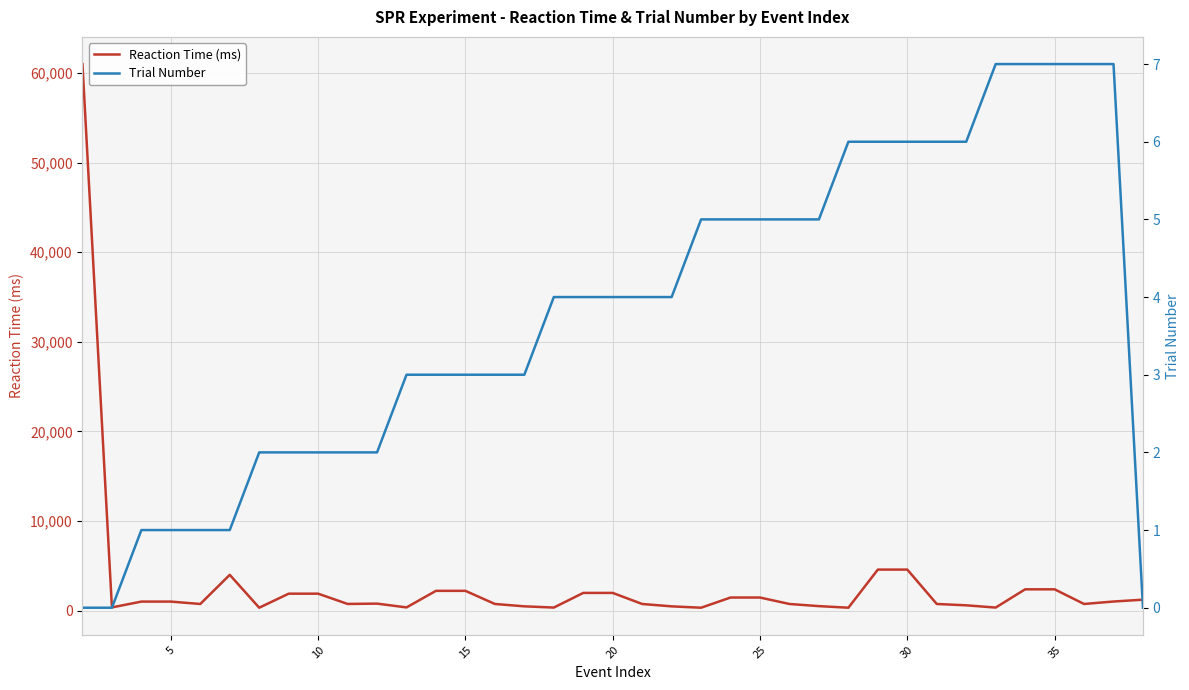

How many values in the Reaction Time (ms) series are below 790?

18